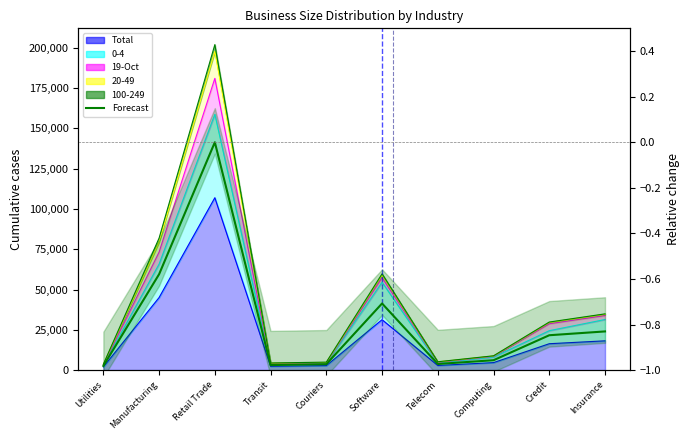

How many values are below 0?

9